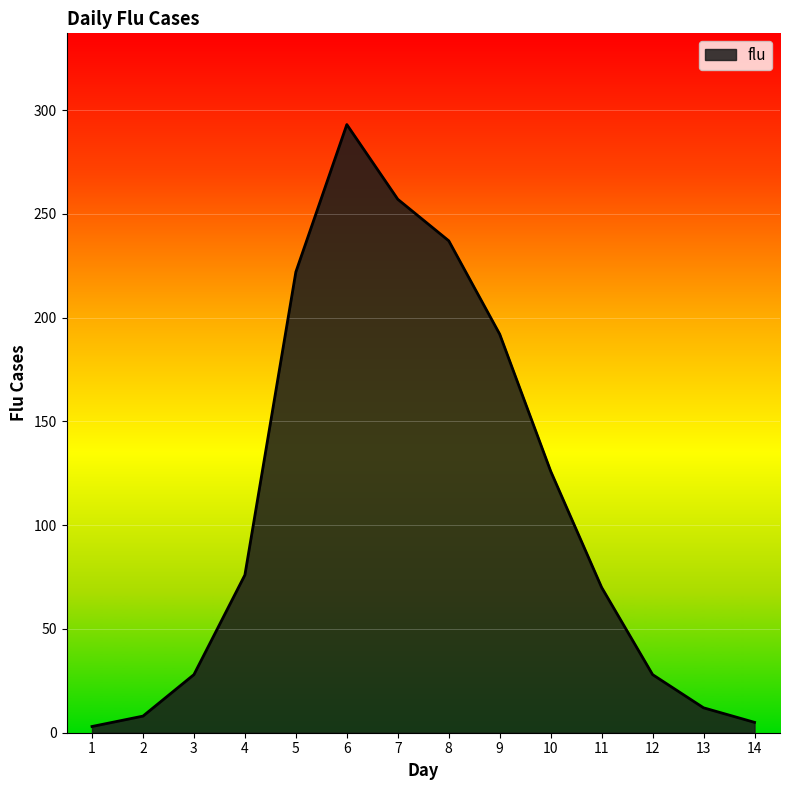

Count the number of categories in the chart.

14